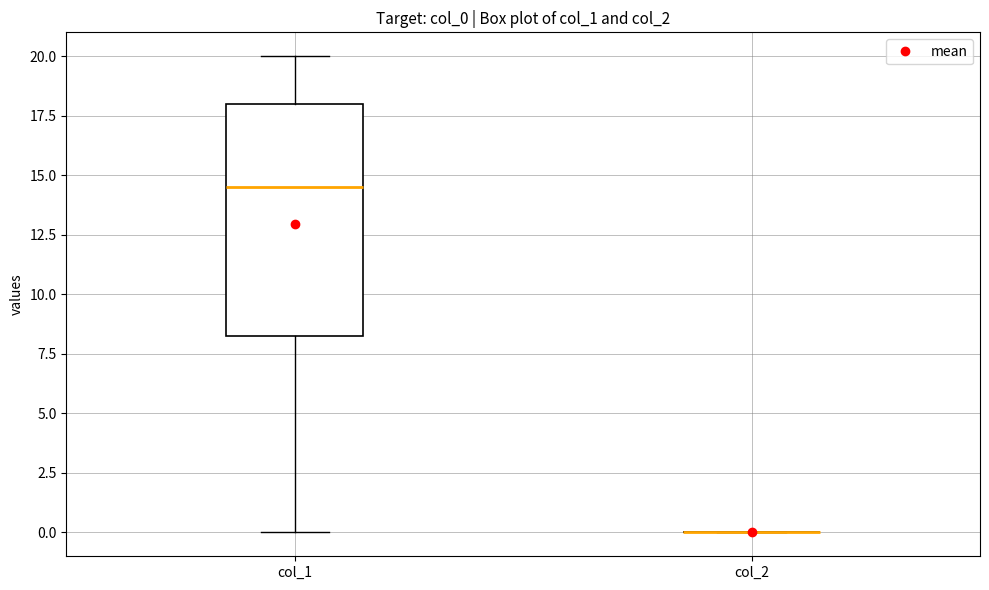

Reading left to right, transcribe this box plot: for each box, give where its median line is, the range the box spans, and where its two whiskers end, as read against the y-axis. The values are not printed on the chart, so give them approximately, as read against the axis.

col_1: median 14.5, box 8.5 to 18.0, whiskers 0.0 to 20.0
col_2: box collapsed to a line at 0.0, whiskers 0.0 to 0.0